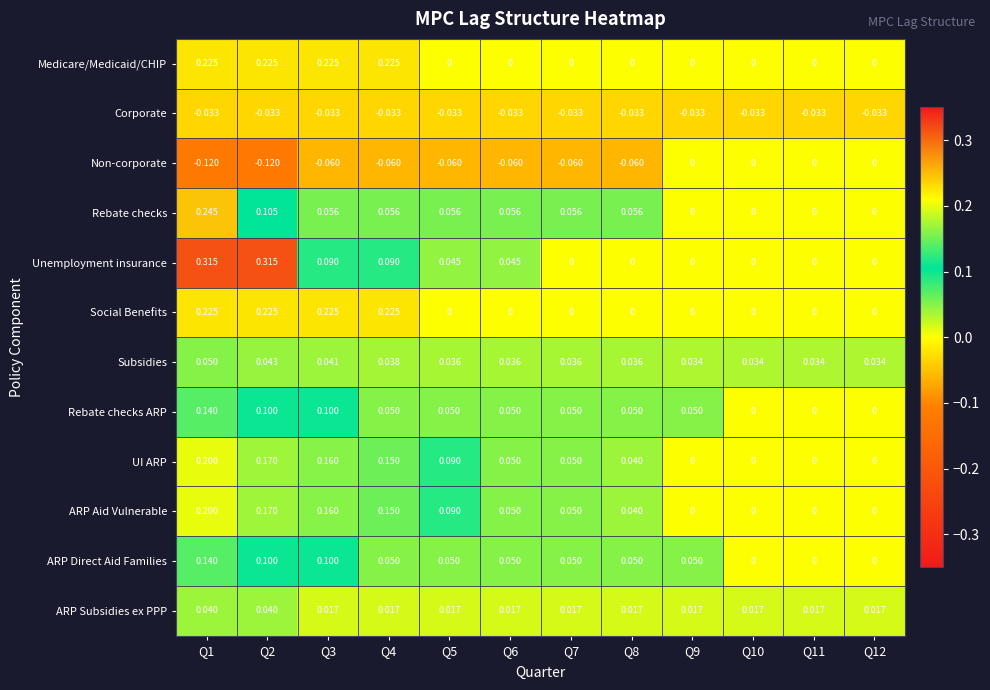

Is the value of Corporate at Q8 greater than the value of UI ARP at Q11?

No